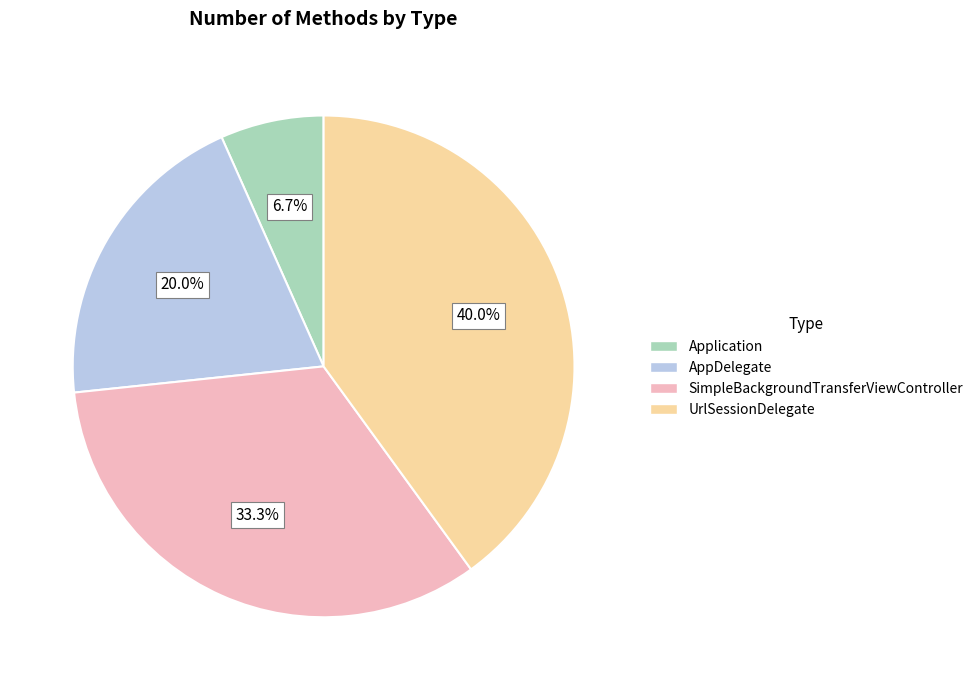

To the nearest percent, what is the difference between the largest and smallest slice percentages?

33%